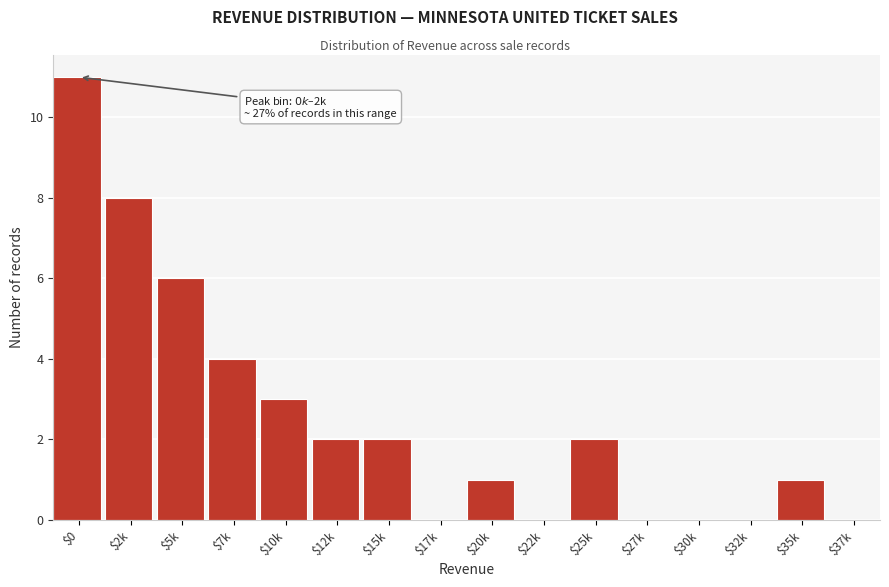

At which category does the chart reach its peak across all series?

$0